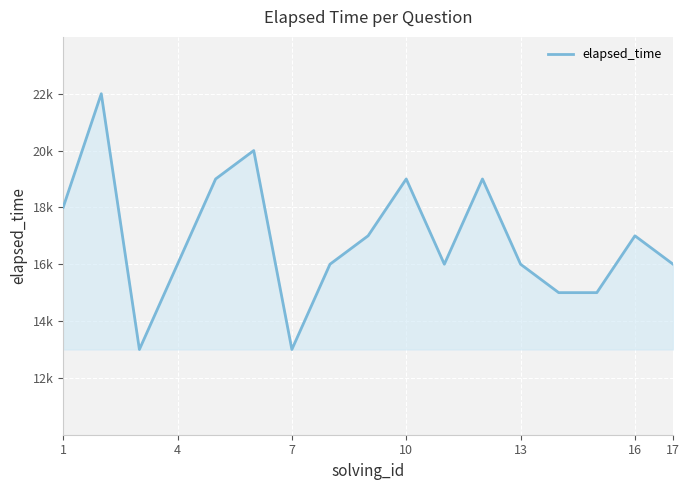

Does the chart have visible grid lines?

Yes